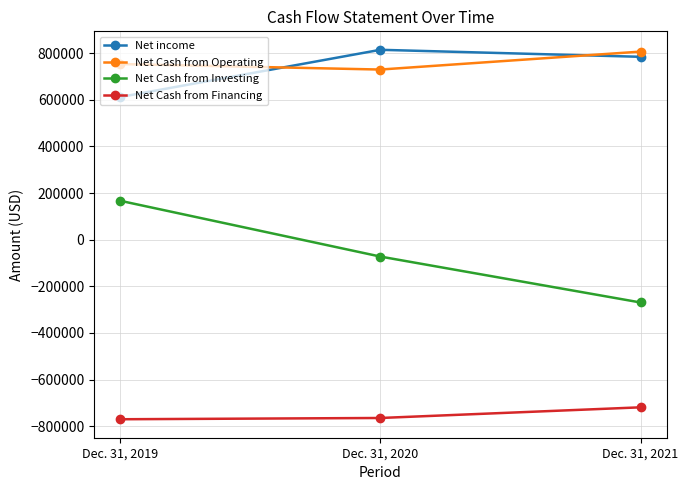

What is the sum of the Net income values at Dec. 31, 2019 and Dec. 31, 2021?

1397129